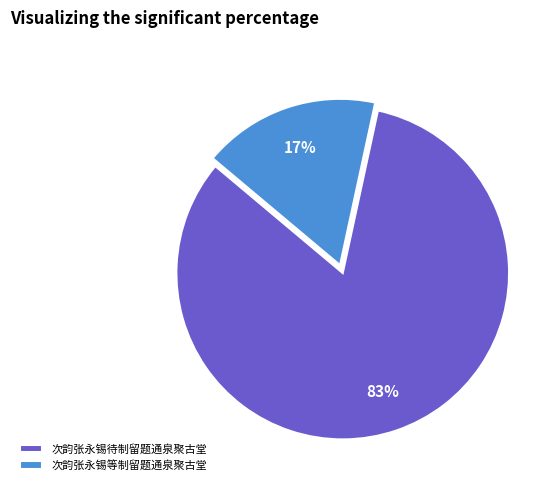

Which category has the smallest portion of the pie?

次韵张永锡等制留题通泉聚古堂